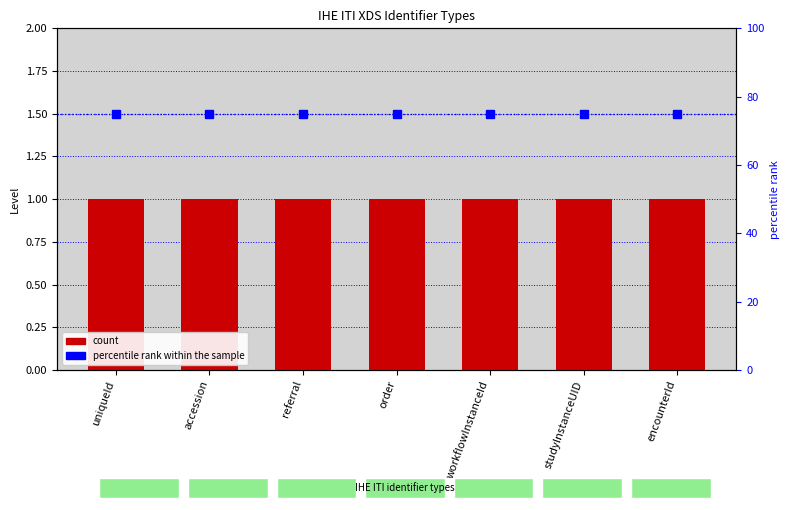

What is the greatest value displayed?

75